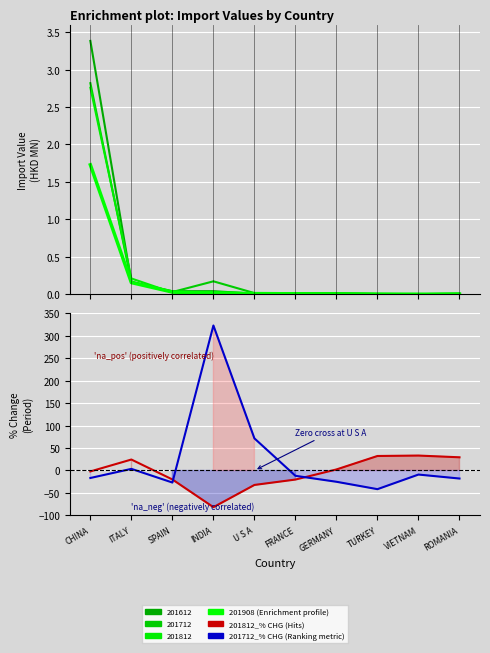

True or false: 201812_% CHG has more than 0 points higher than both neighbors.

True